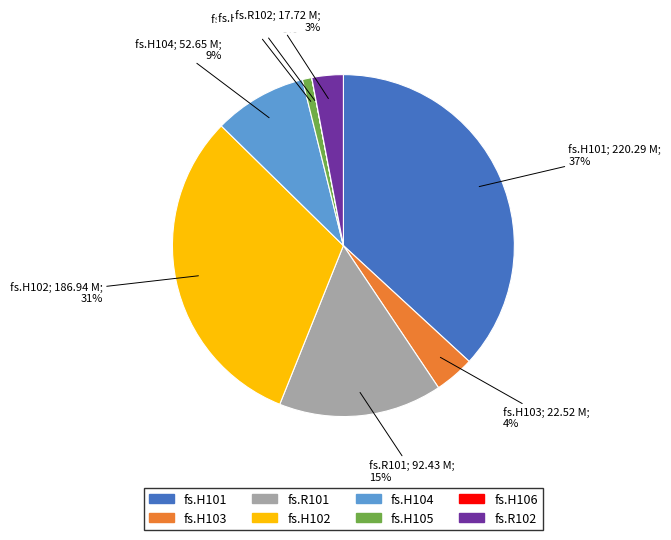

Approximately how many times larger is the value at fs.H103 compared to fs.H101?

0.1